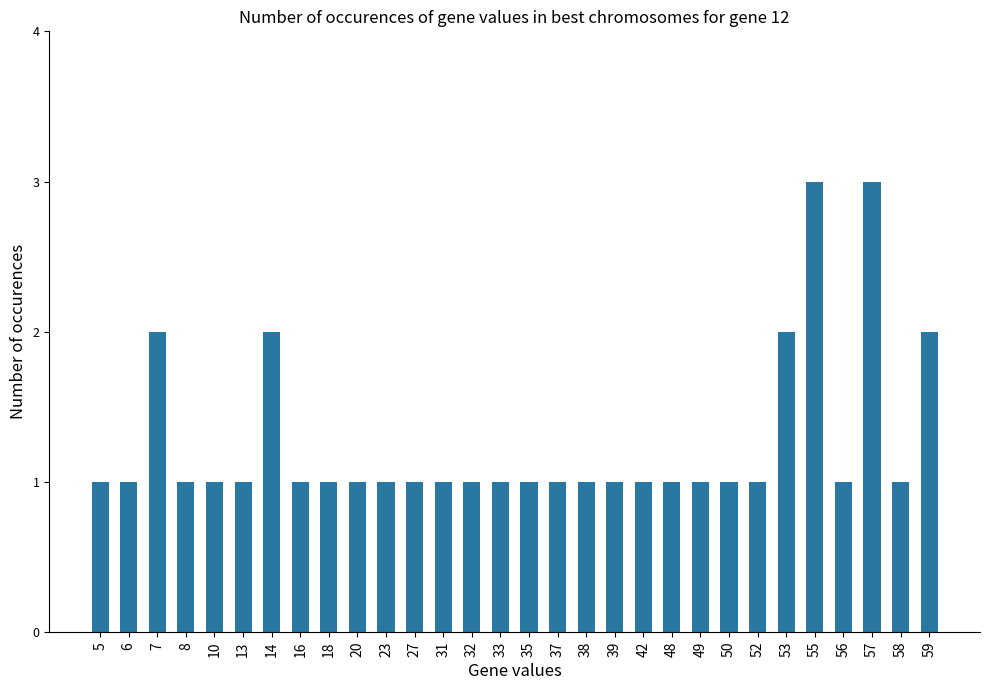

Reading left to right, extract all data points from this chart.

1	1	2	1	1	1	2	1	1	1	1	1	1	1	1	1	1	1	1	1	1	1	1	1	2	3	1	3	1	2